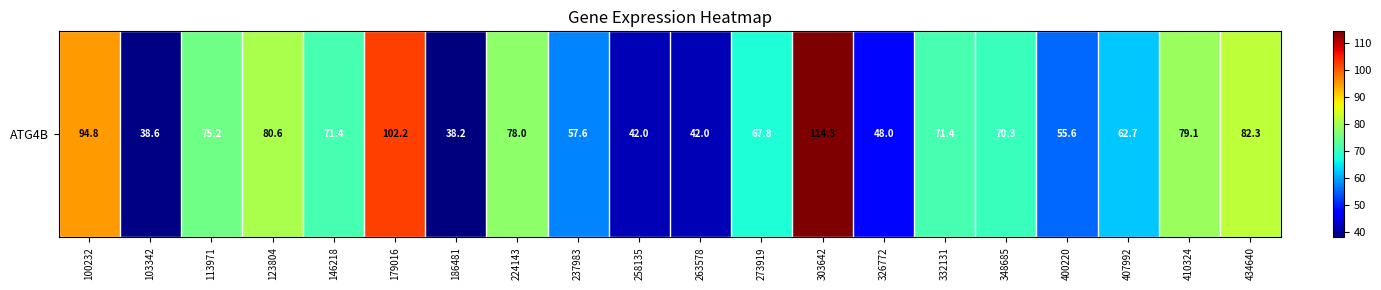

At which category does the chart reach its minimum across all series?

186481